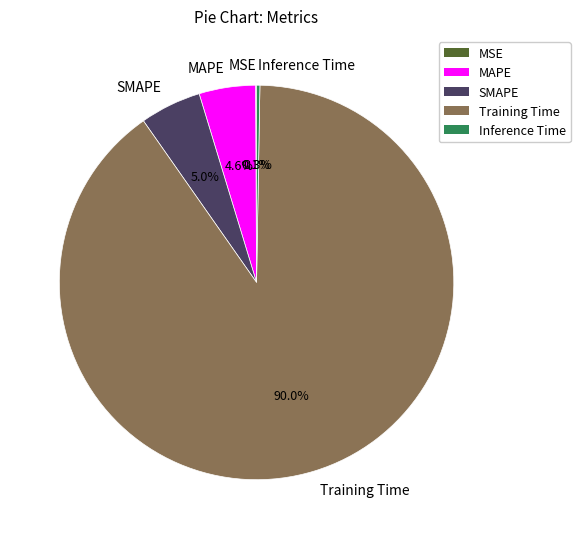

Does SMAPE represent more than half of the total?

No